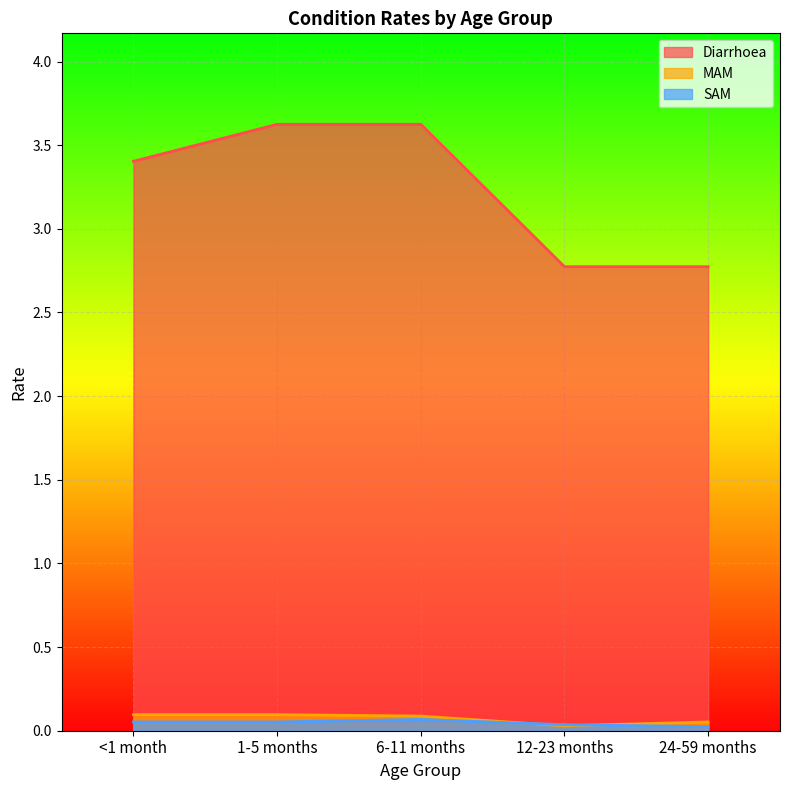

The Diarrhoea series shows 2.8 at 12-23 months. True or false?

True